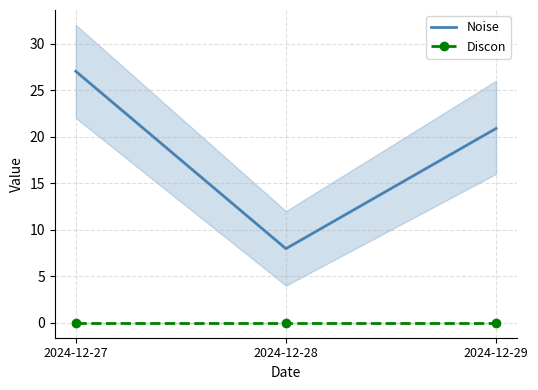

Which series has the widest spread of values?

Noise